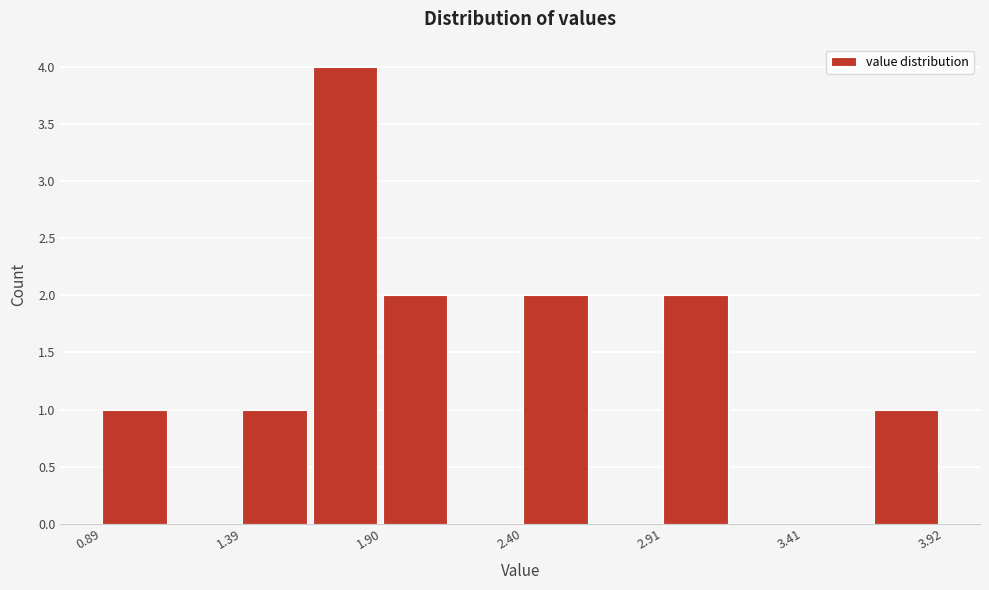

Around what value on the x-axis is the tallest bar? Give the approximate position of its centre, as read against the axis.

1.8